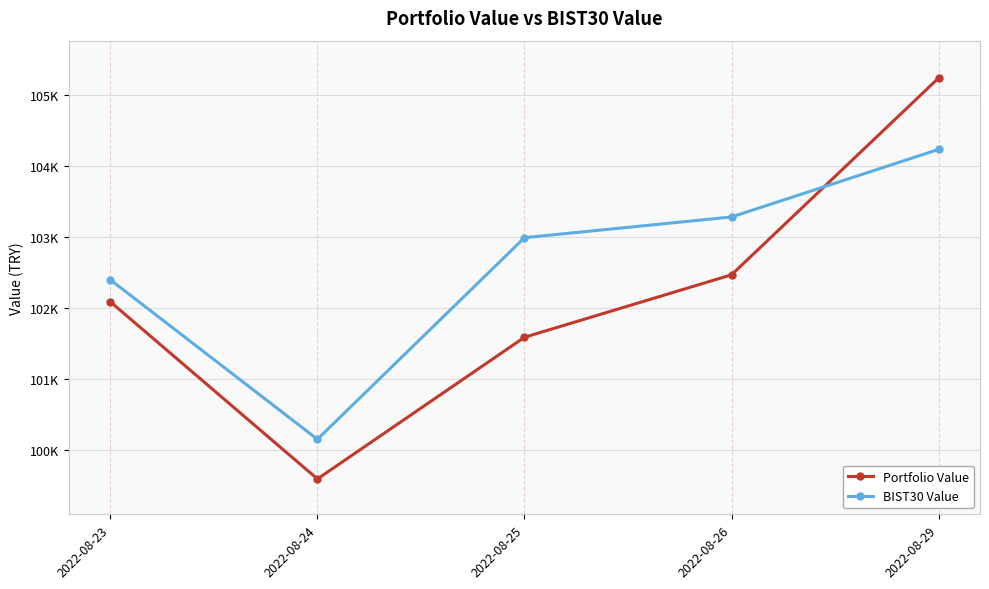

Where is BIST30 Value nearest to the value 102192?

2022-08-23